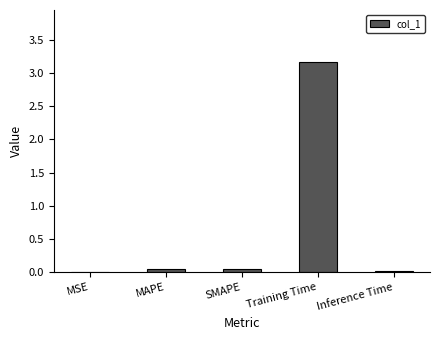

How many series are shown in this chart?

1